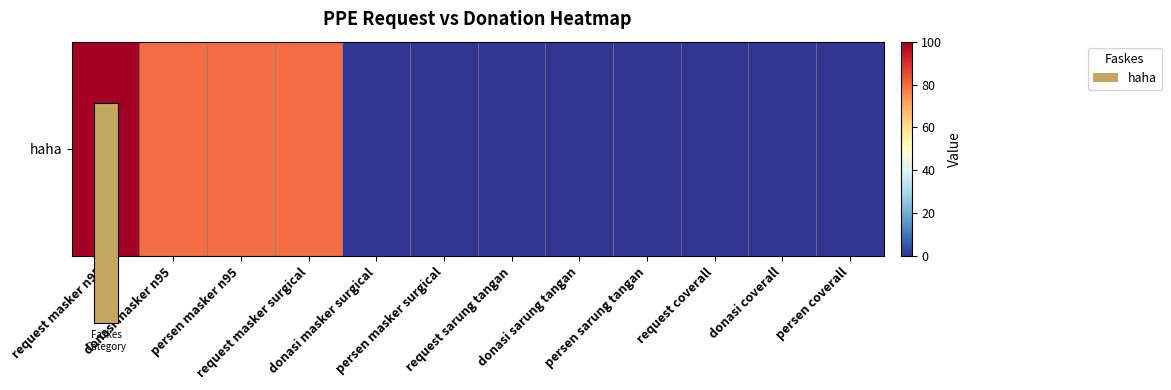

What is the difference between the maximum and minimum values?

100